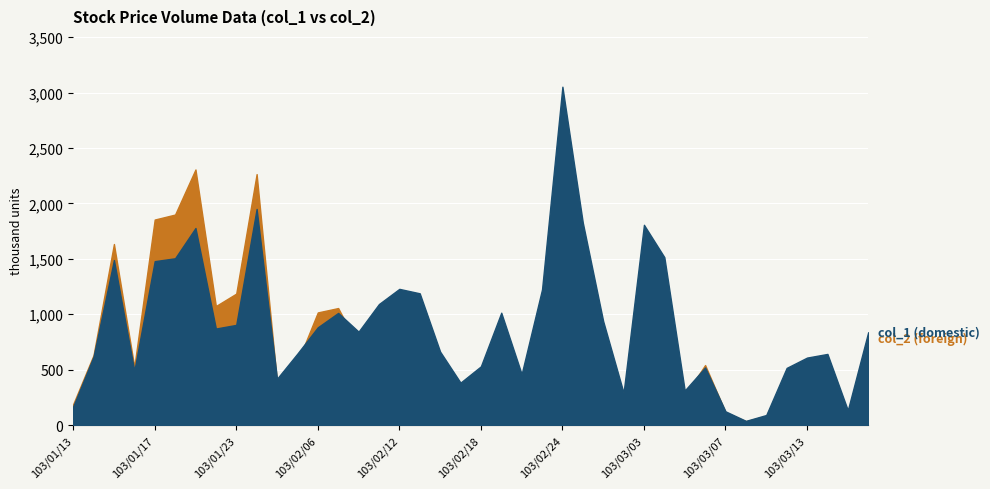

The value of col_1 (domestic) at 103/03/10 is 54745. True or false?

False